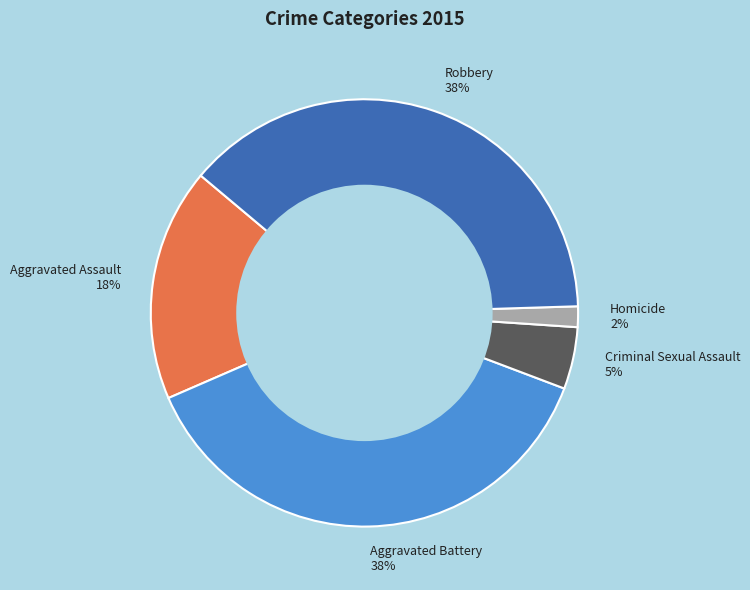

Which category has the smallest portion of the pie?

Homicide